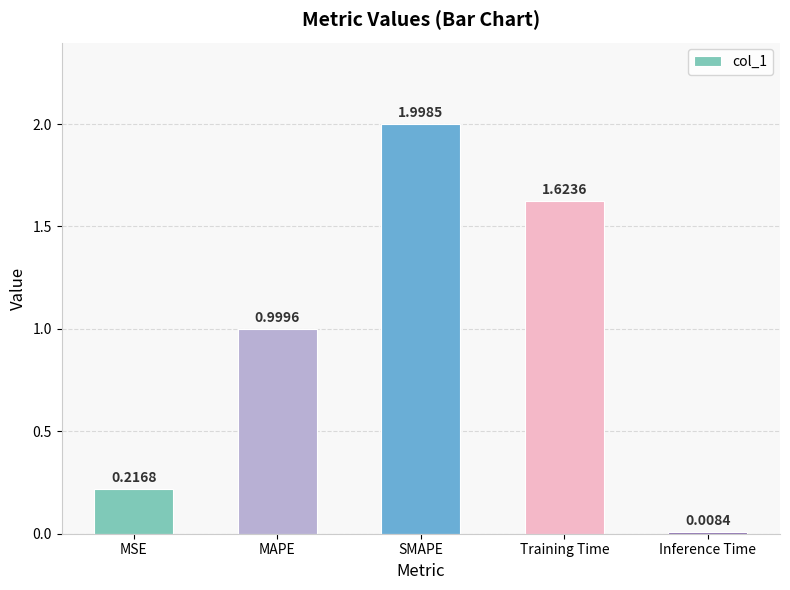

Between MAPE and Training Time, which is larger?

Training Time